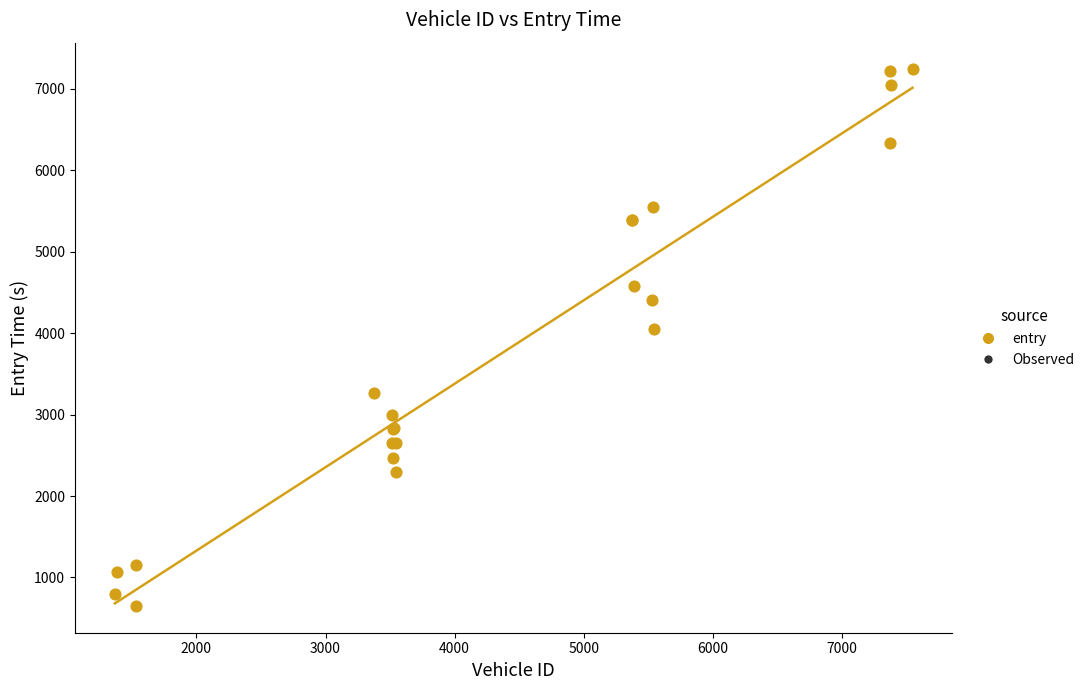

What Y value in the scatter plot is closest to 3944?

4052.1